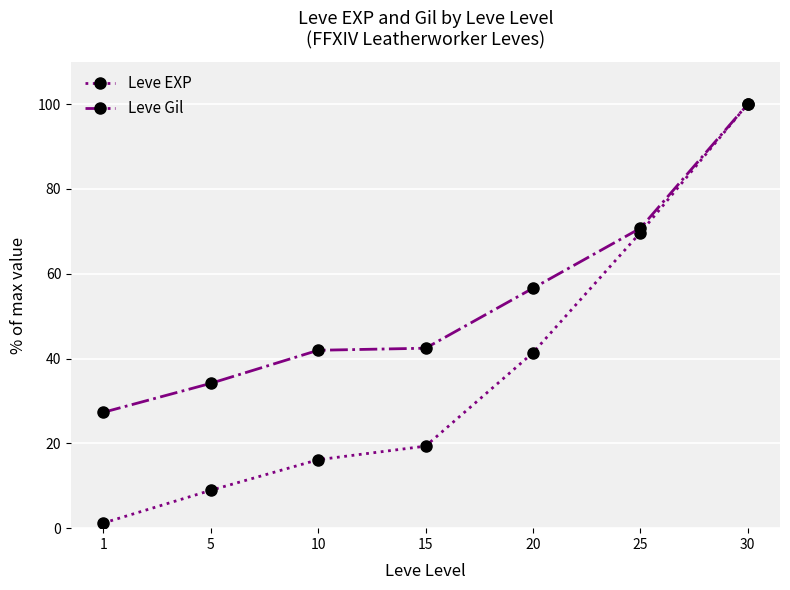

The value of Leve EXP at 30 is 138.8. True or false?

False